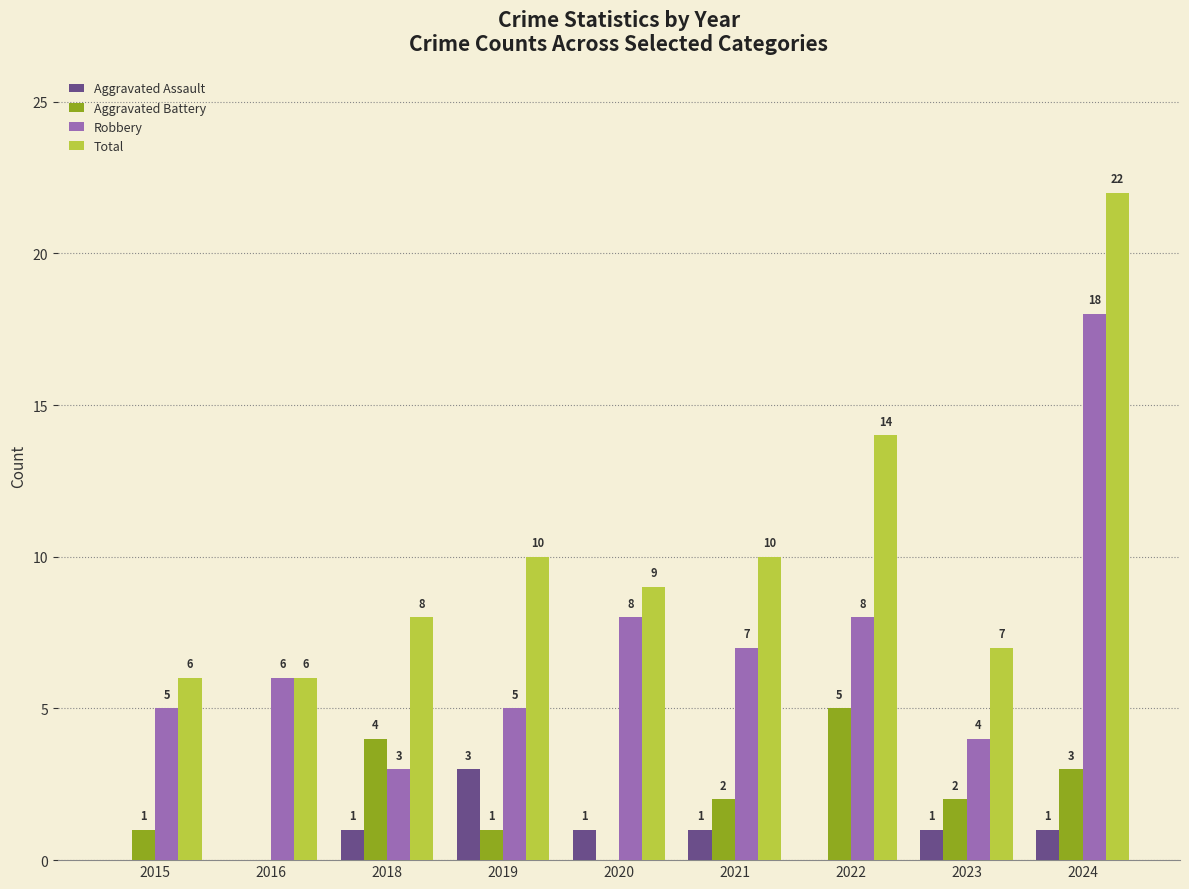

At which category is the sum across all series the highest?

2024